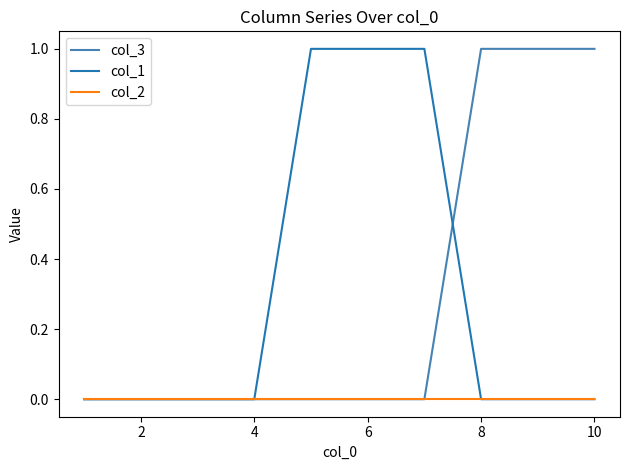

What are all the series names shown in the legend?

col_3, col_1, col_2